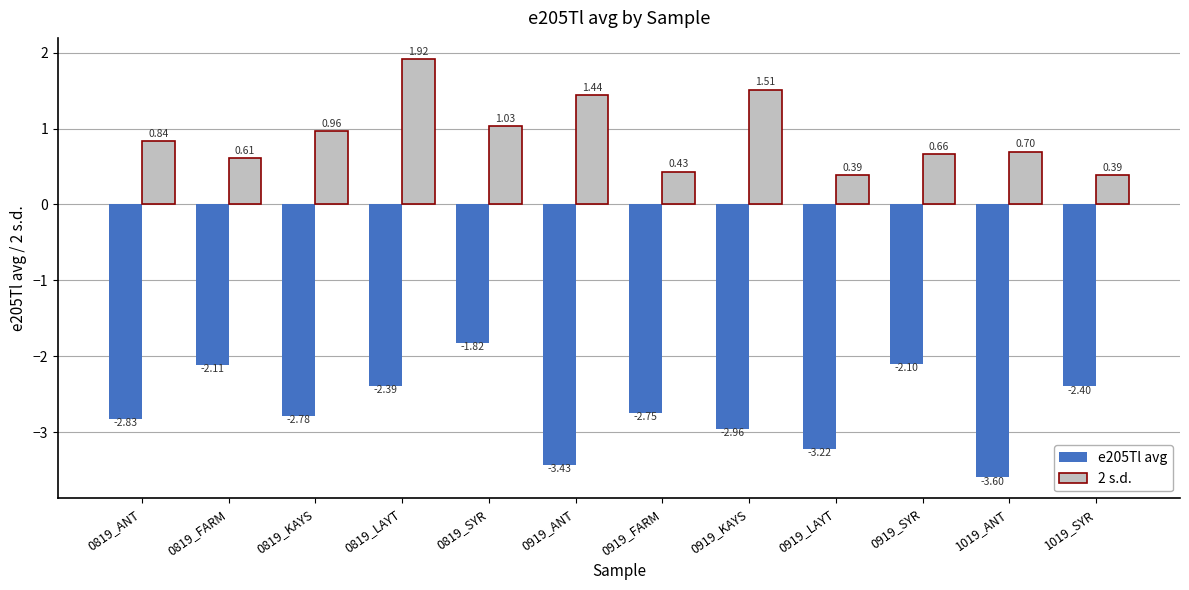

What is the difference between the maximum and minimum values in the e205Tl avg series?

1.8